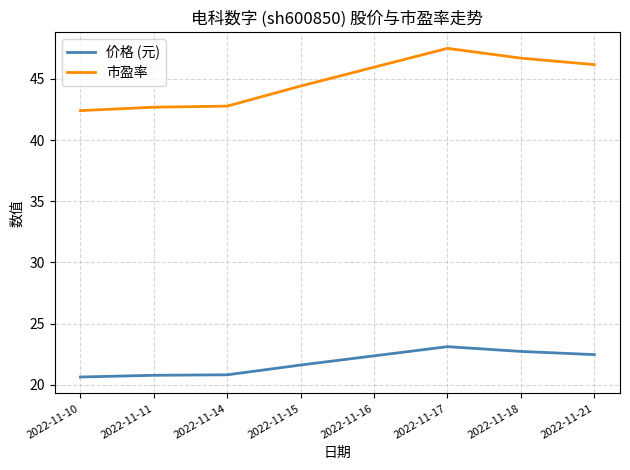

How many lines are shown in the chart?

2